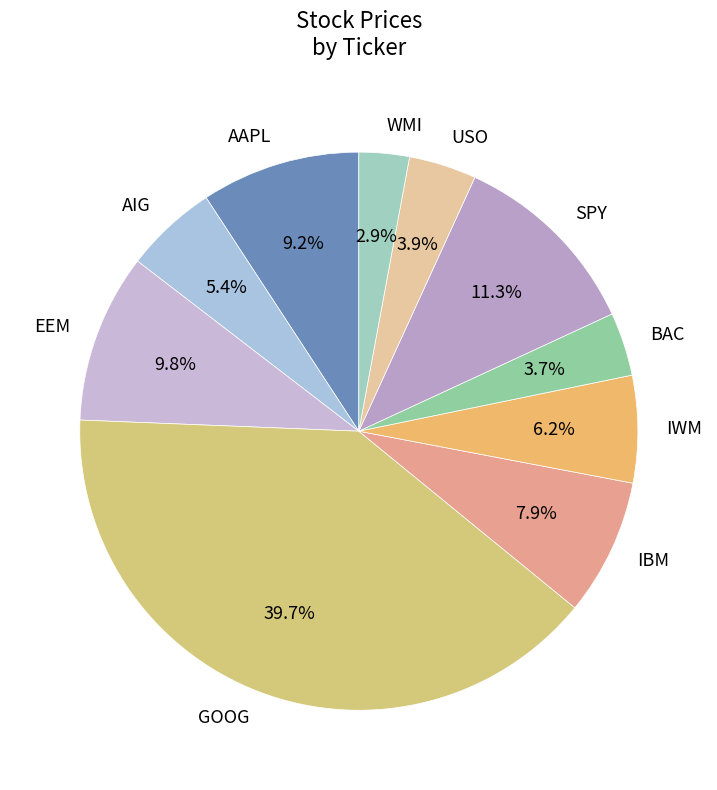

Between GOOG and AAPL, which is larger?

GOOG